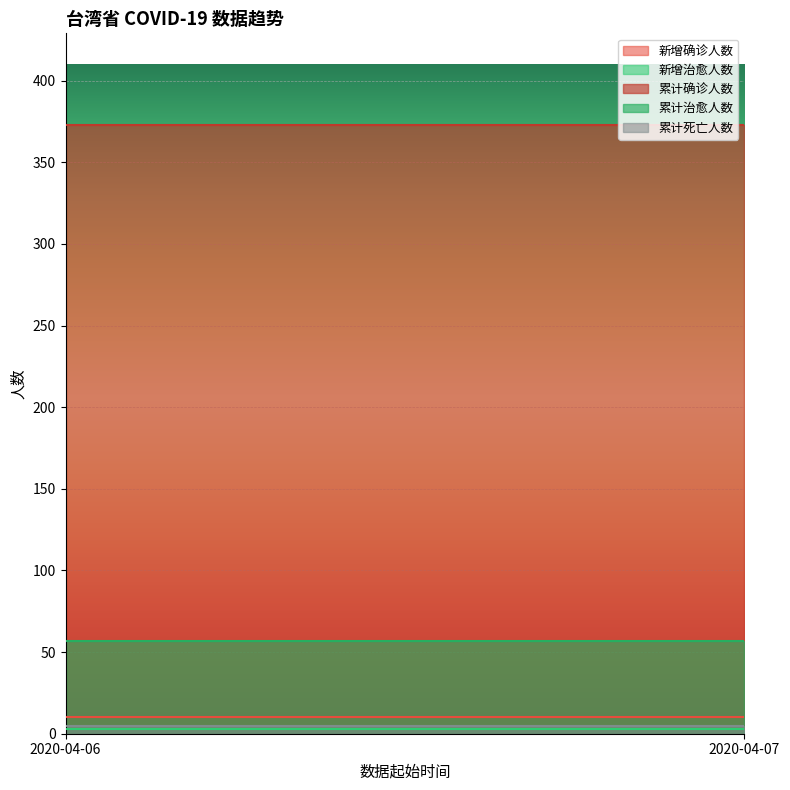

At how many categories does at least one series exceed 94?

2